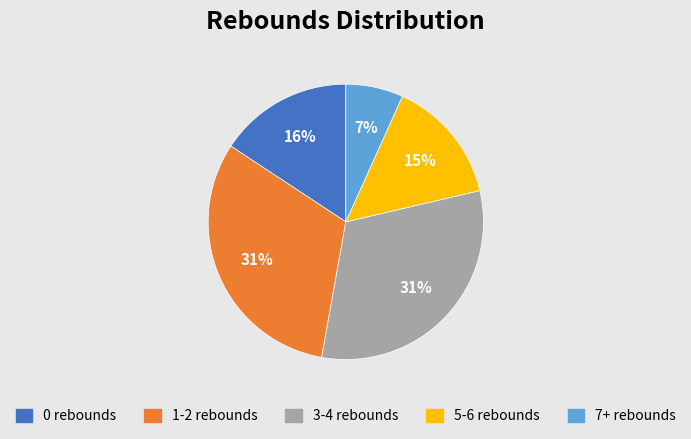

What is the smallest slice in the pie chart?

7+ rebounds